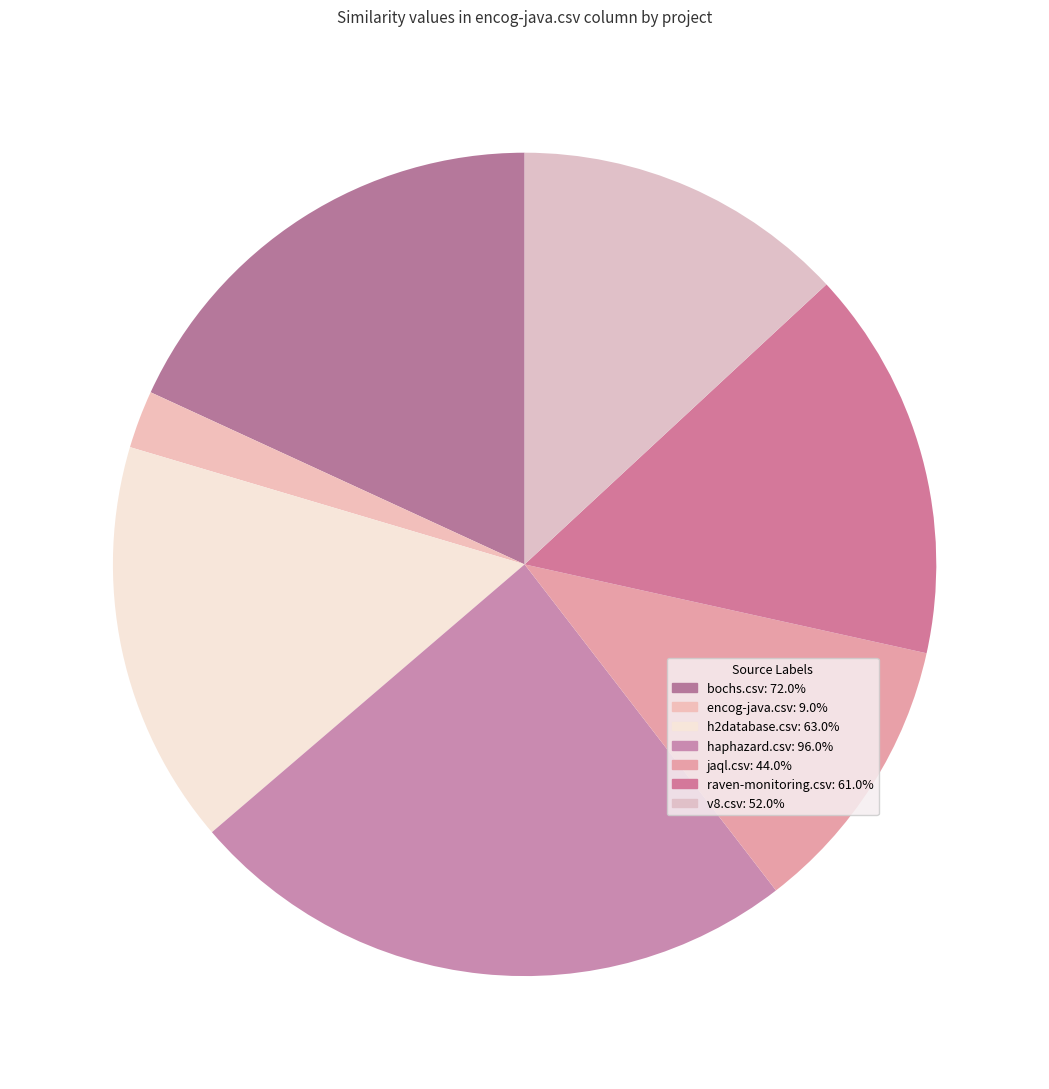

Which category has the biggest portion of the pie?

haphazard.csv